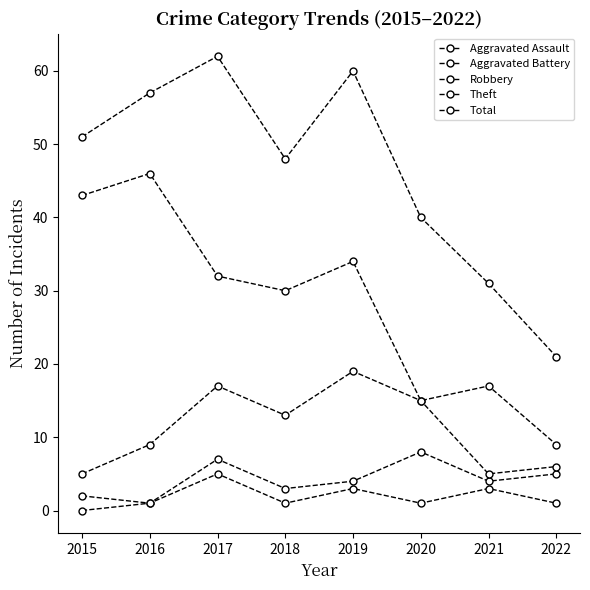

How many categories are shown in the chart?

8